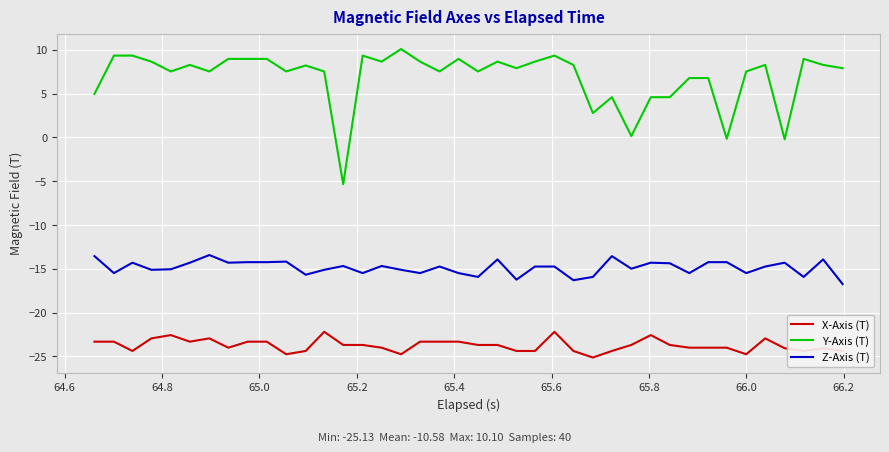

Which series has the largest range (max minus min)?

Y-Axis (T)